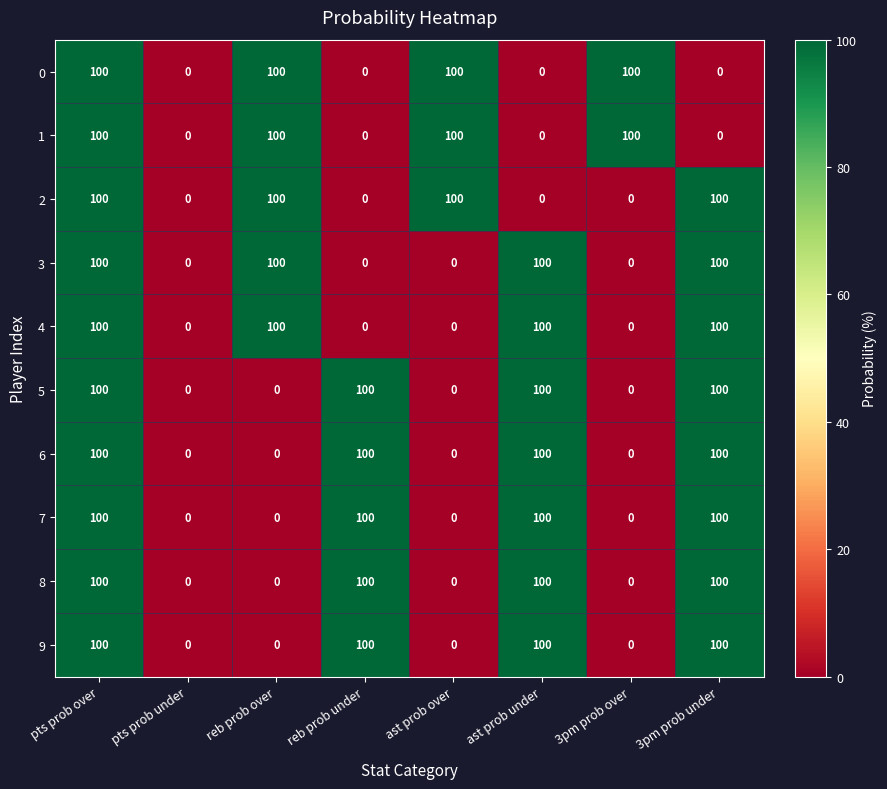

True or false: 2 has a value of 32 at ast prob under.

False